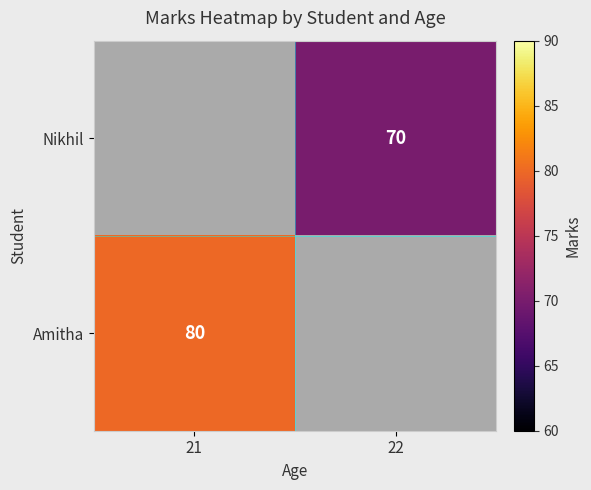

The value of Amitha at 21 is 121. True or false?

False